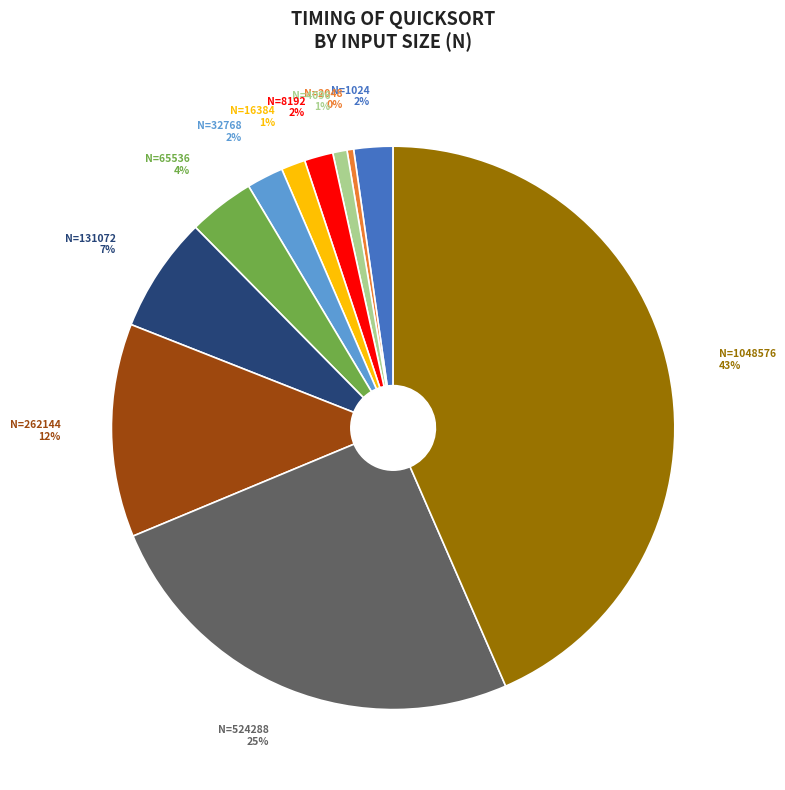

Do N=65536 and N=16384 together represent more than half of the pie?

No